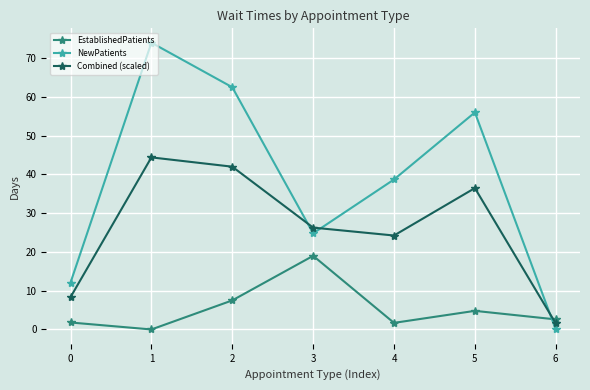

What is the value of the Combined (scaled) point at the 1st from the left?

8.3